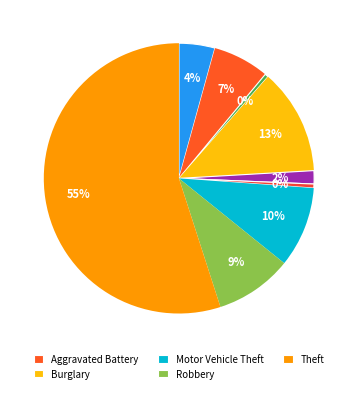

How many segments does this pie chart have?

9